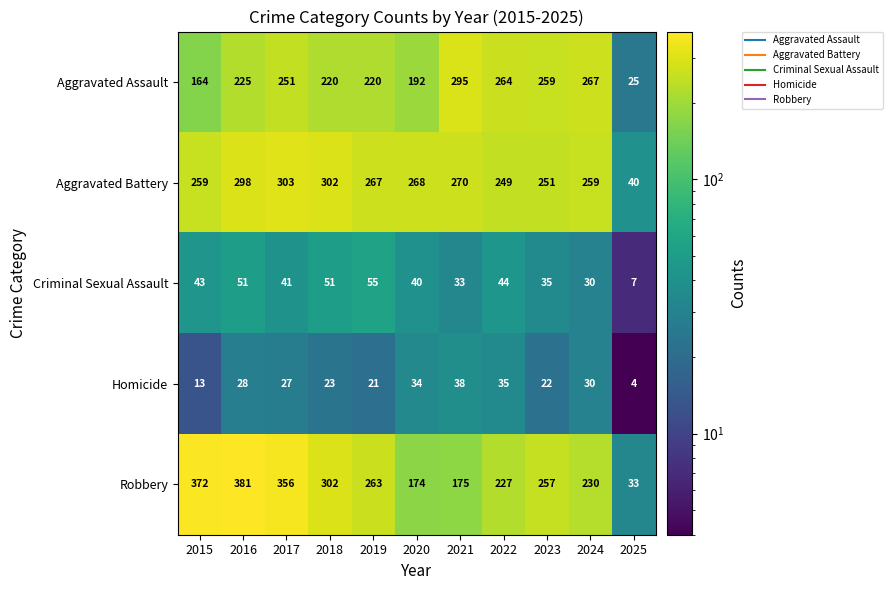

Count the number of data series in this chart.

5